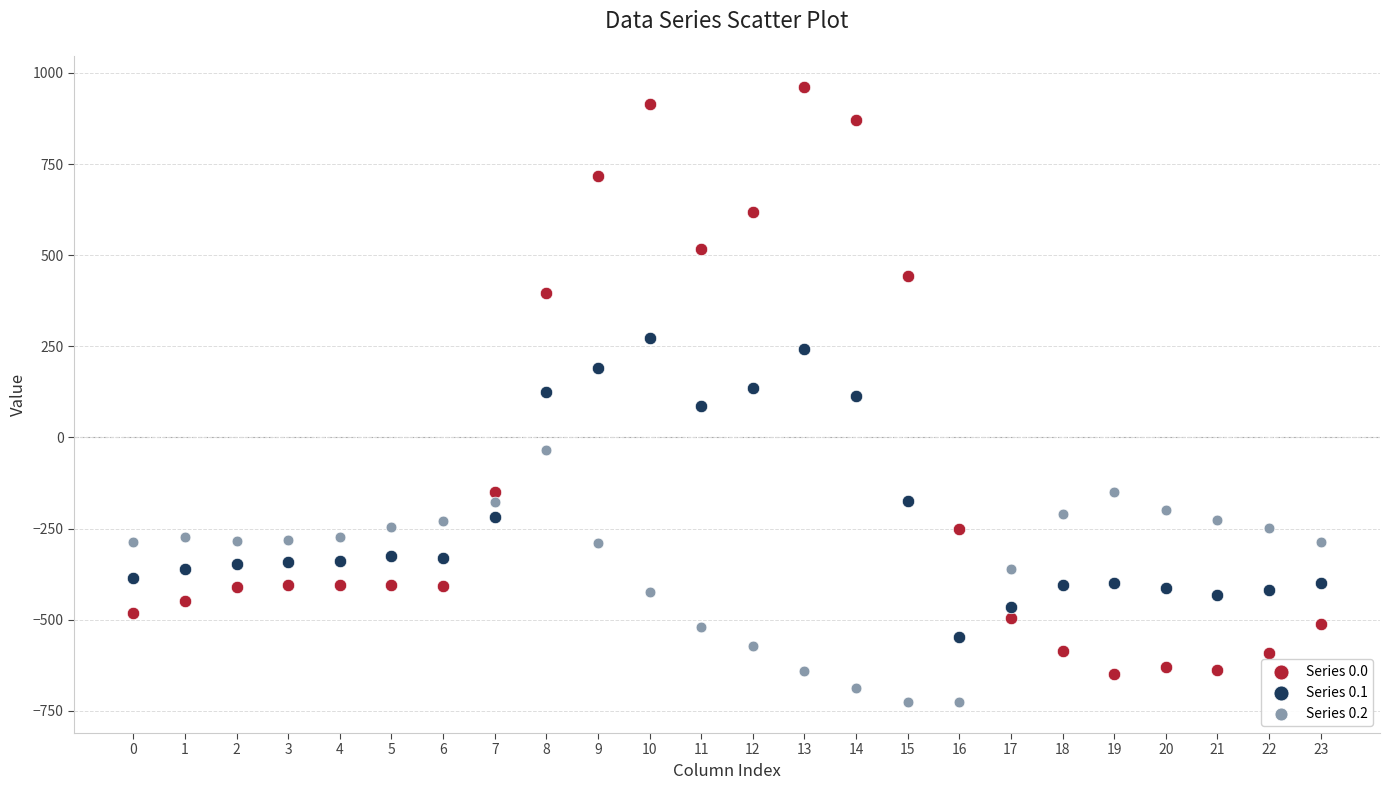

Which series contains the lowest Y value?

Series 0.2